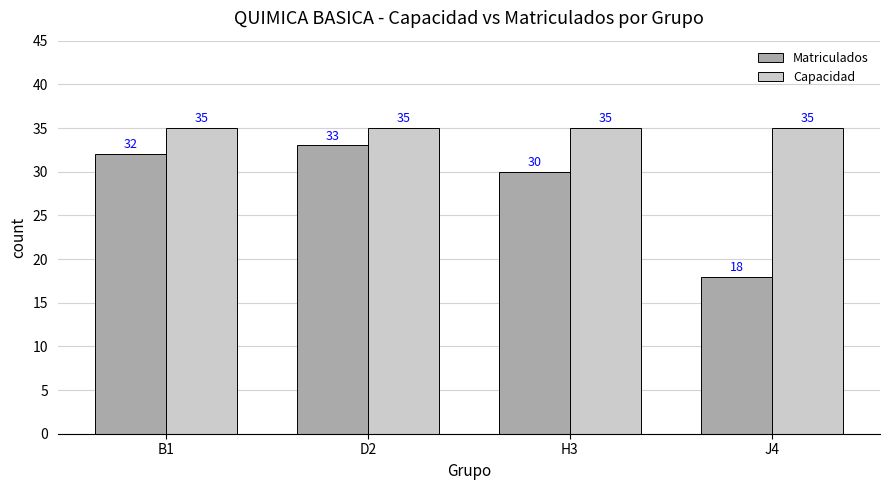

Is it true that Matriculados equals 33 at D2?

True